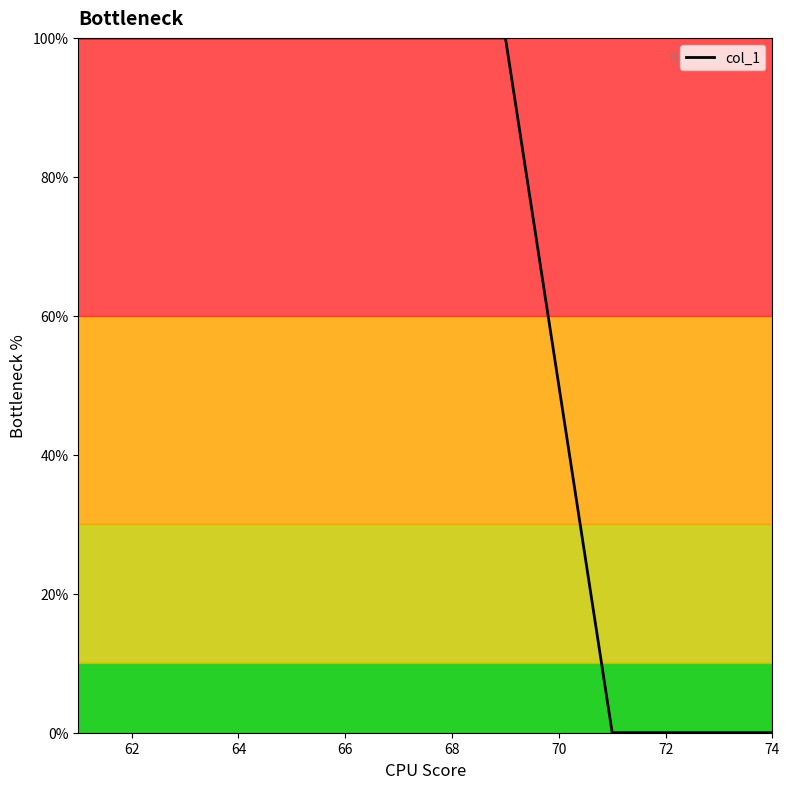

What is the difference between the maximum and minimum values?

100